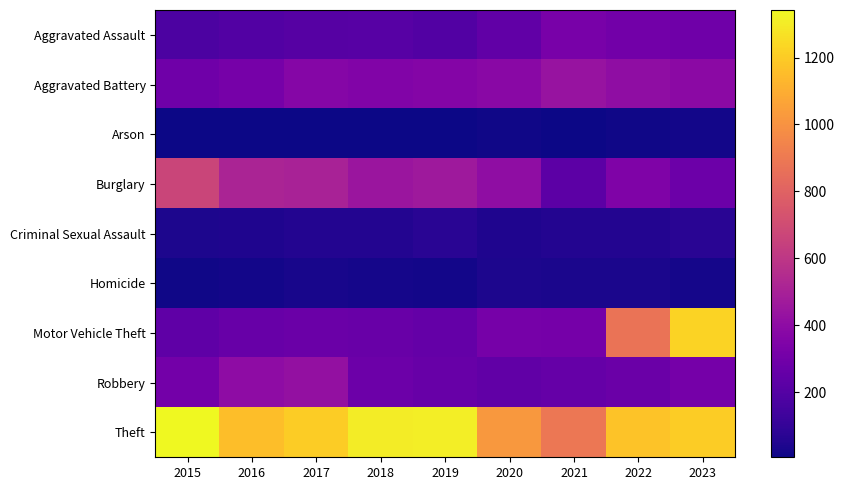

What is the greatest value displayed?

1342